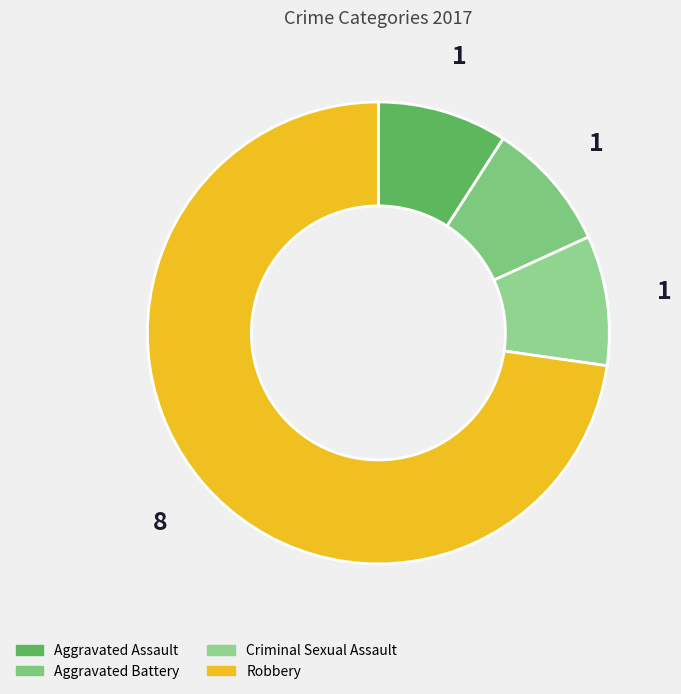

To the nearest percent, what is the difference between the largest and smallest slice percentages?

64%